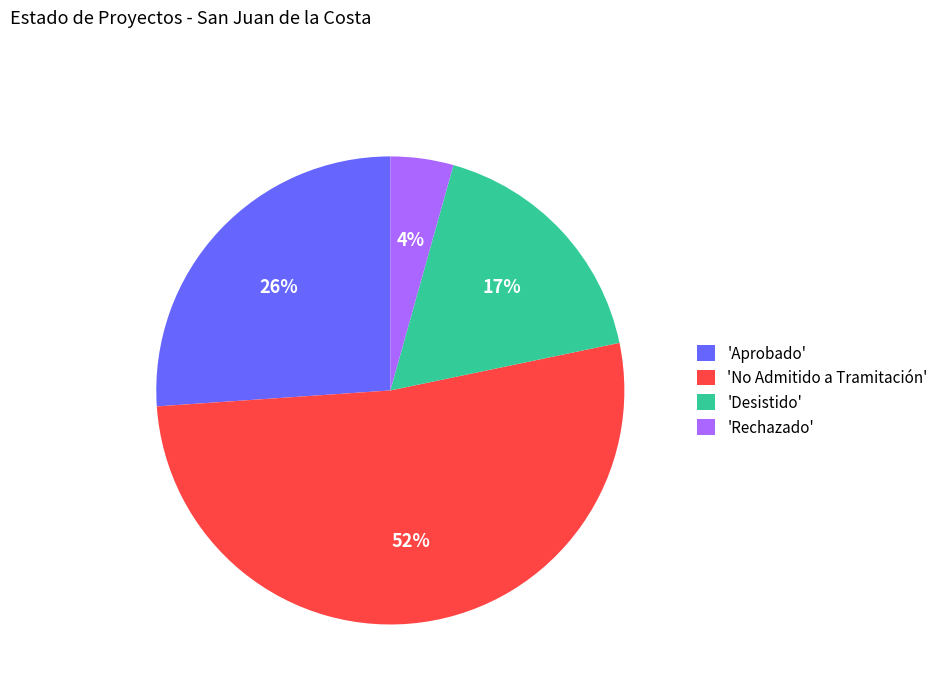

Which category accounts for the majority?

'No Admitido a Tramitación'